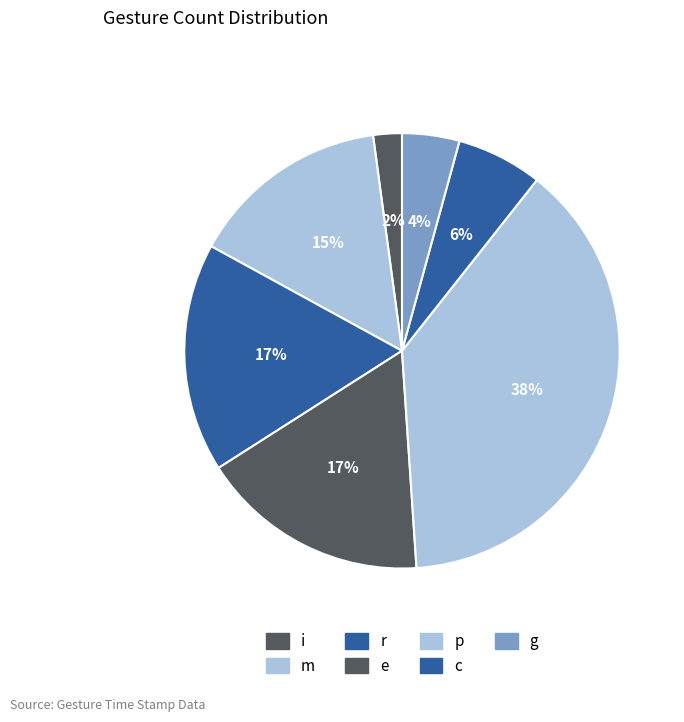

Is it true that c is 1% of the pie?

False